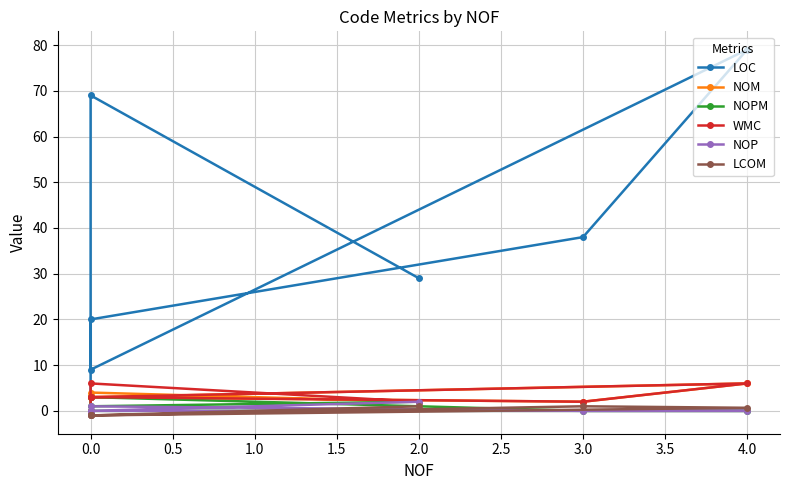

How many LCOM values are between -1 and 1?

7